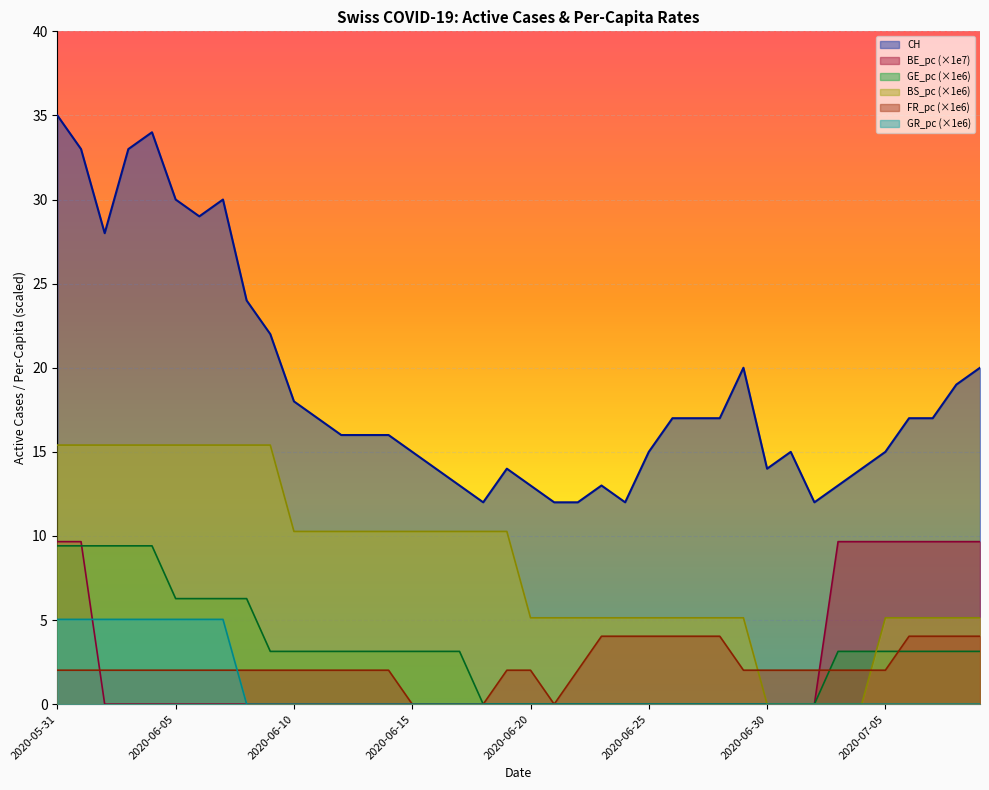

Is it true that CH equals 12.0 at 2020-06-21?

True